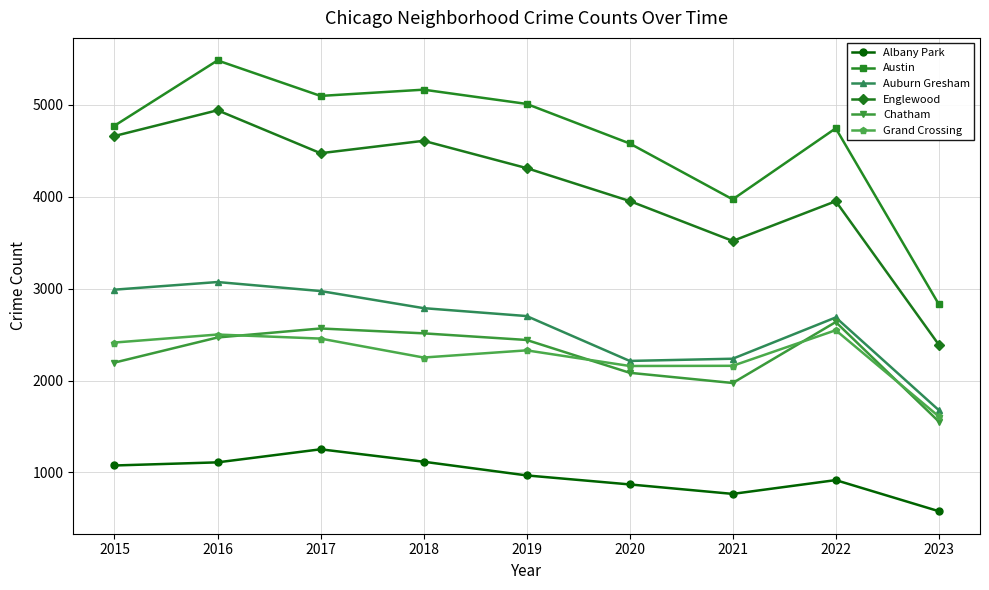

At which label does Grand Crossing first exceed 2328?

2015